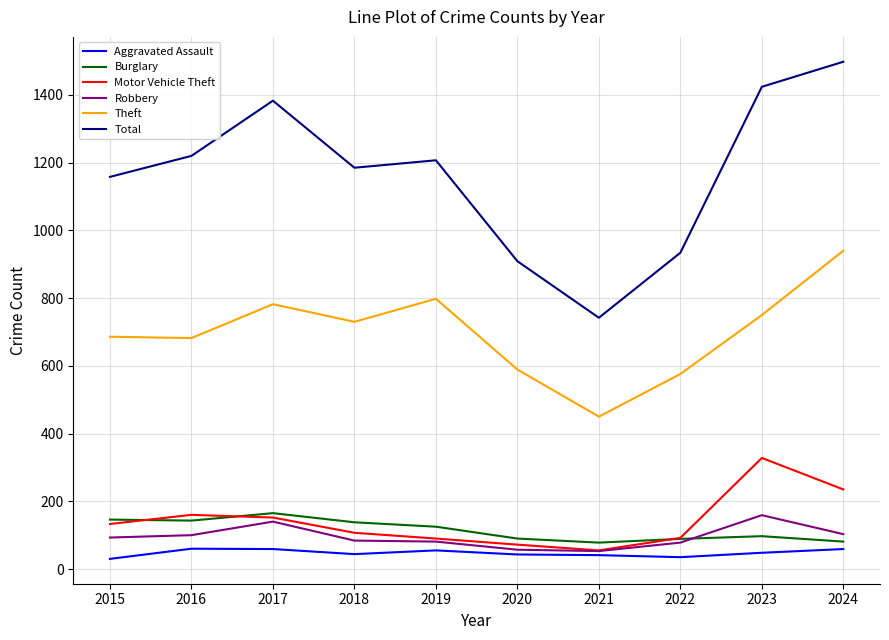

Which series has the largest range (max minus min)?

Total